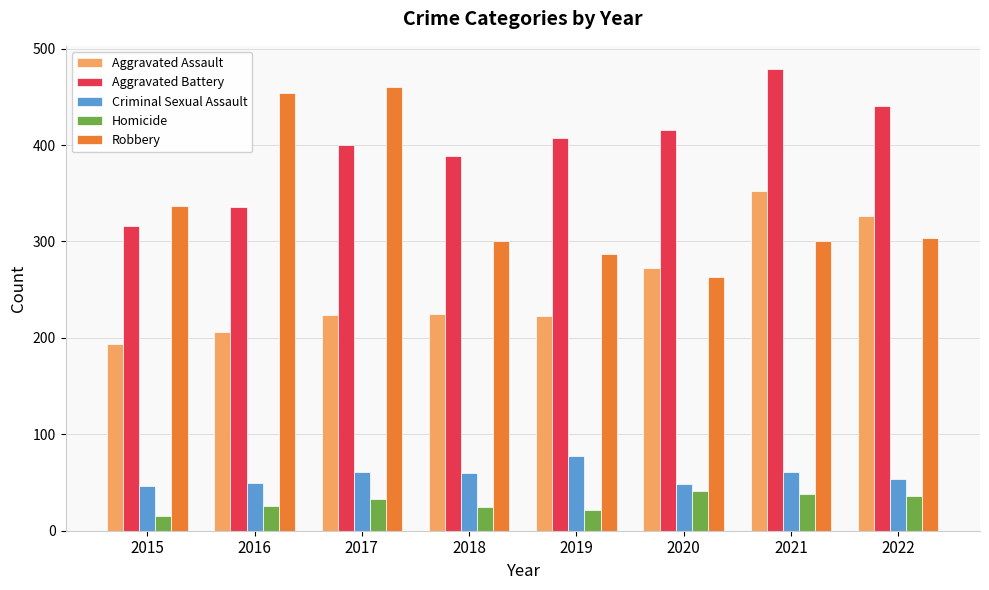

Which series has the largest total across all categories?

Aggravated Battery